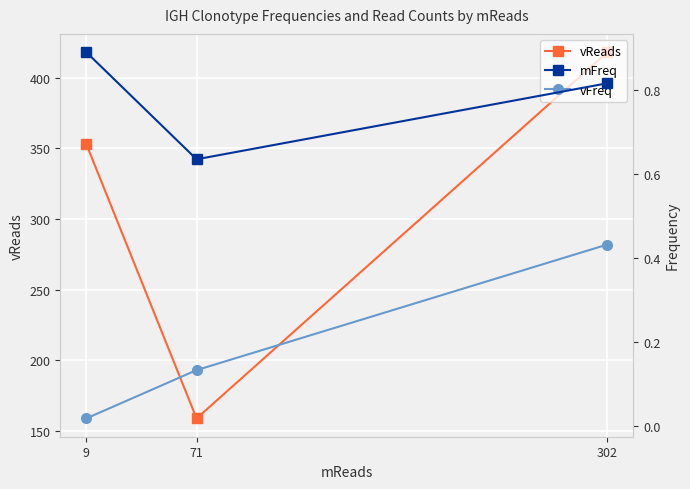

What is the difference between the maximum and second lowest values in the vFreq series?

0.3